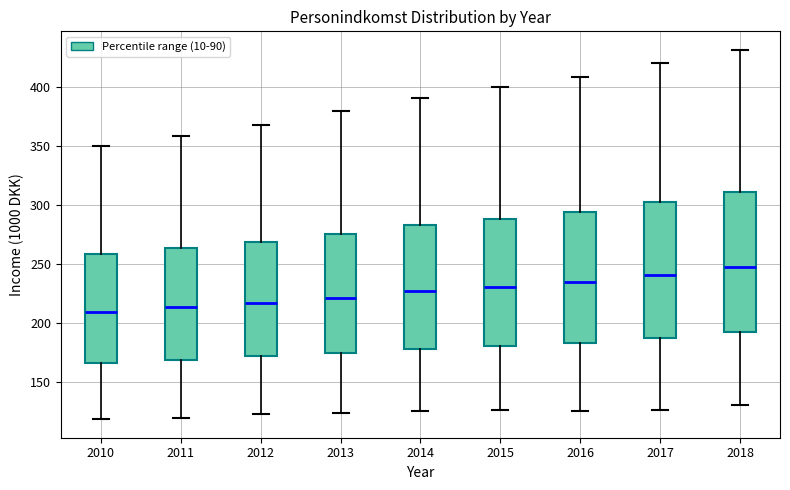

Where does the lower whisker of the box at x = 2015 end on the y-axis? The values are not printed on the chart, so give them approximately, as read against the axis.

125